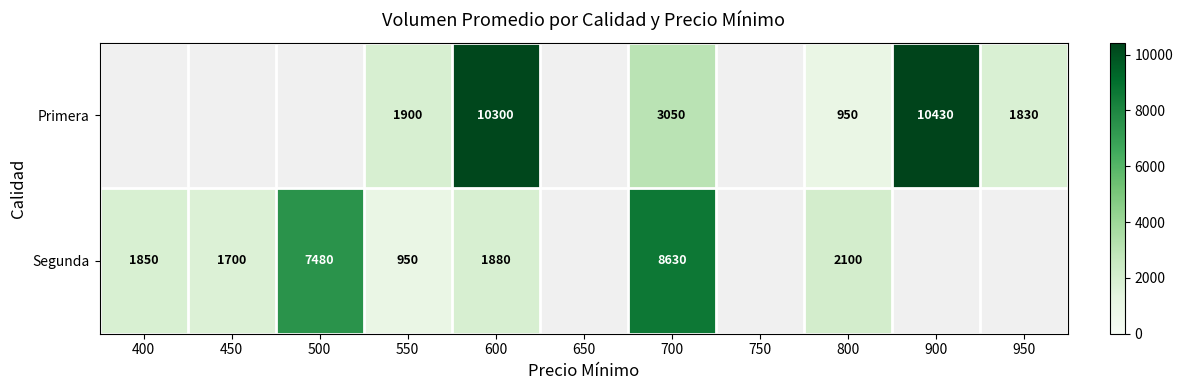

What is the difference between the highest and lowest values at 550?

950